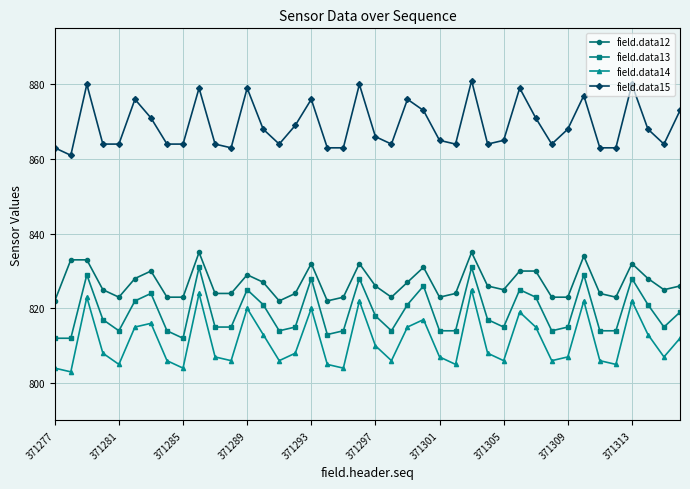

What is the value of the field.data12 point at the 11th from the left?

824